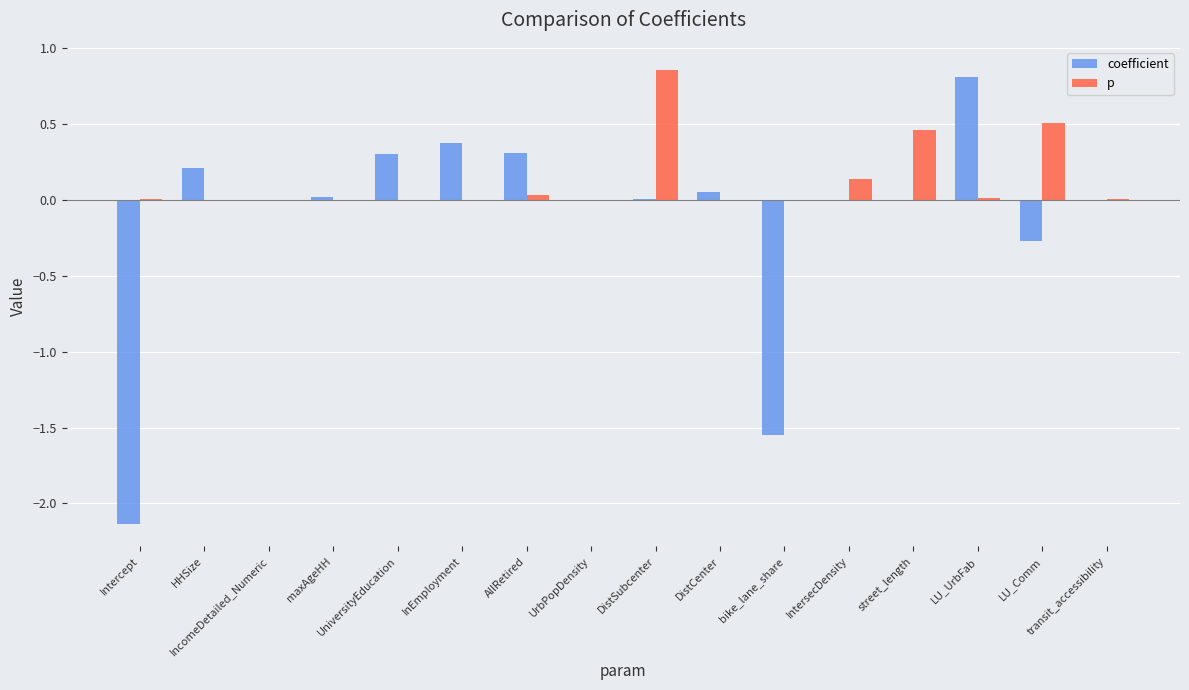

What is the label of the 15th bar from the right?

HHSize